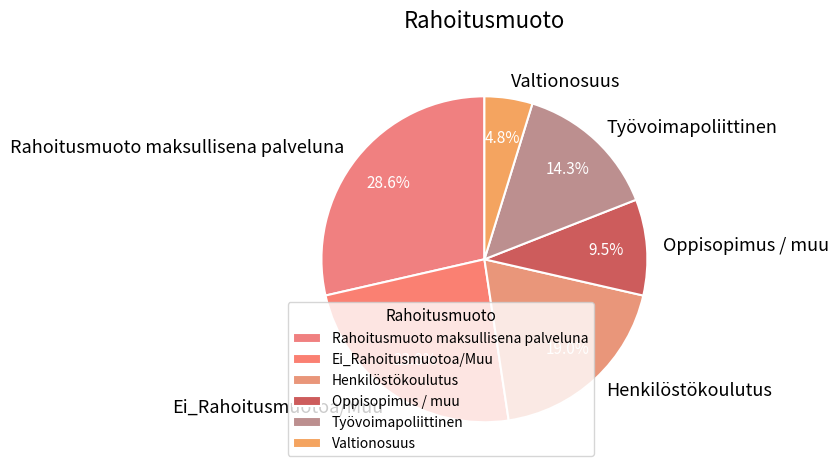

How many slices are in this pie chart?

6